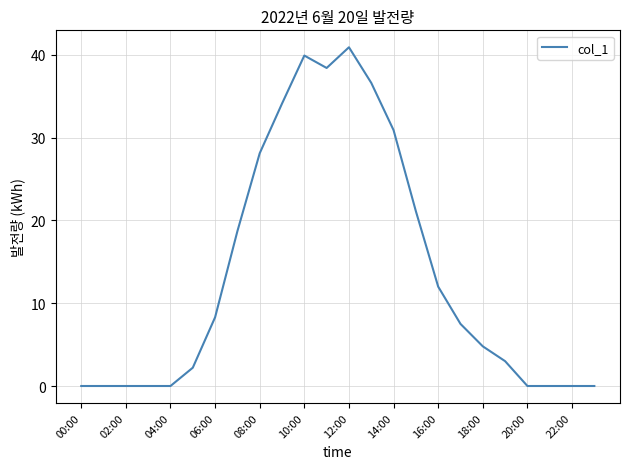

What is the difference between the maximum and minimum values?

40.9